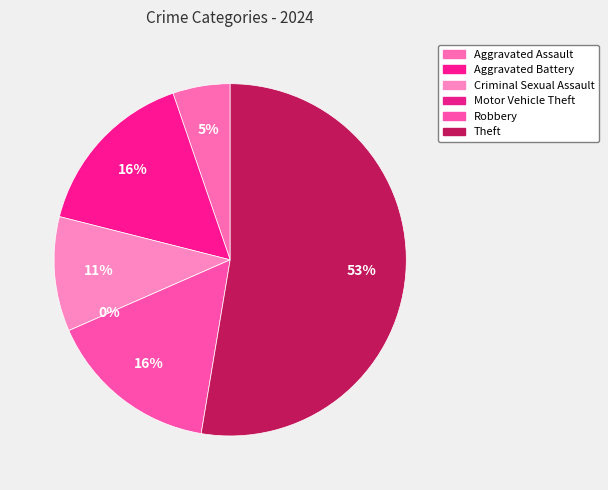

Which category has the smallest portion of the pie?

Motor Vehicle Theft